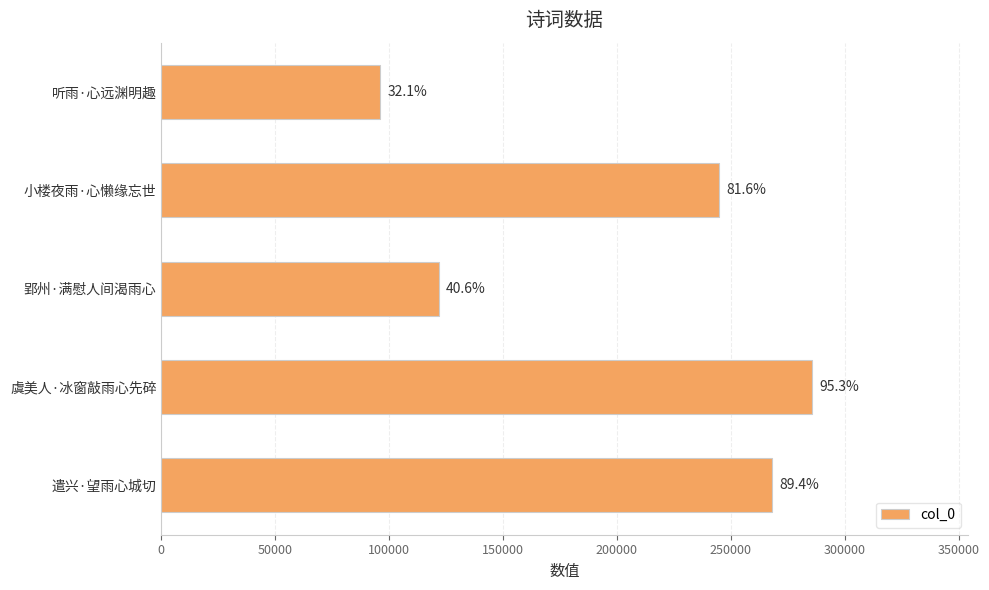

Does the chart contain any negative values?

No